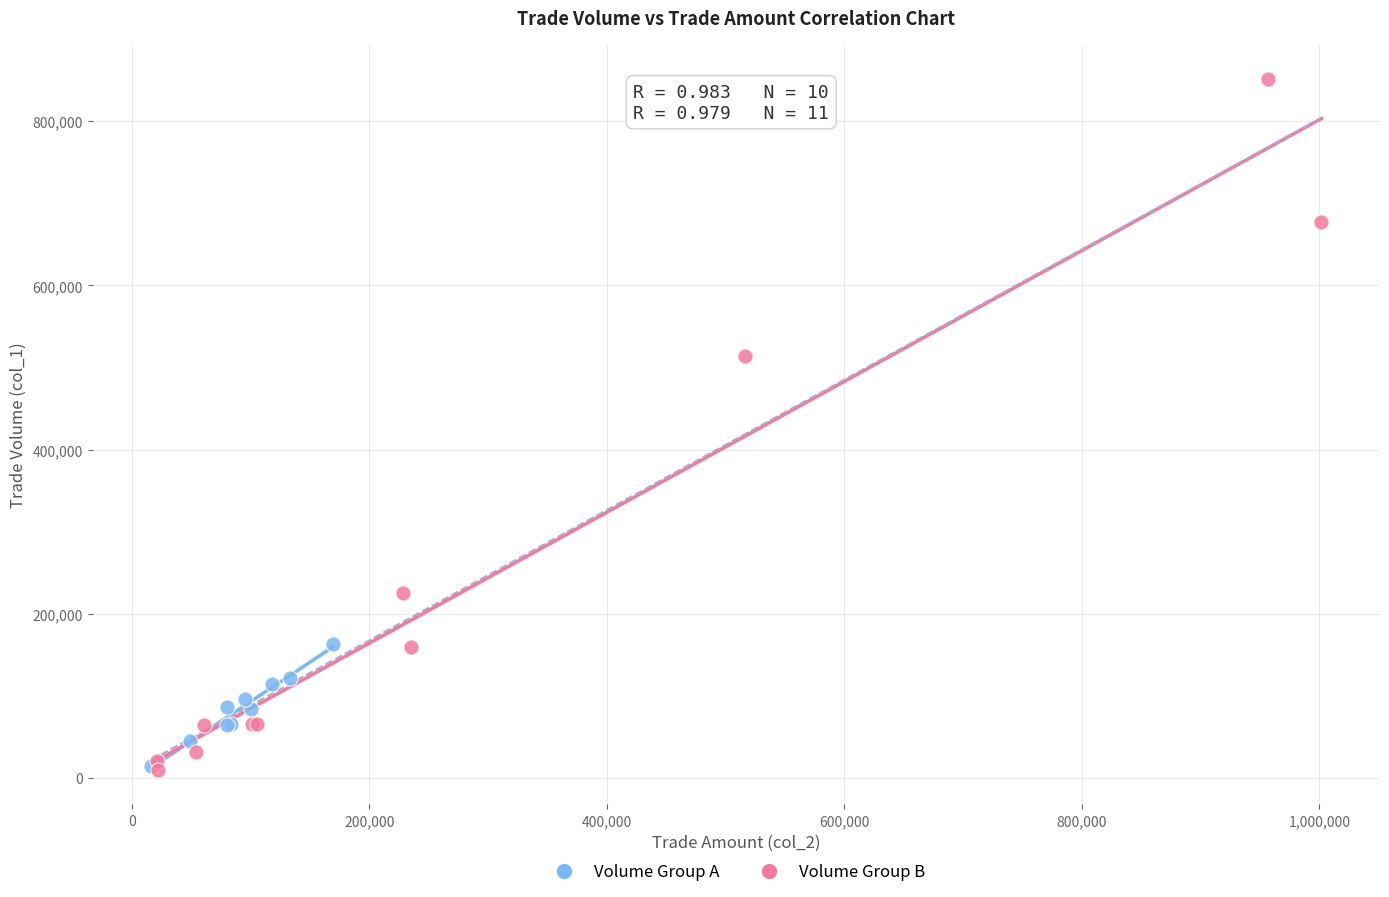

Which series has the widest spread of Y values?

Volume Group B